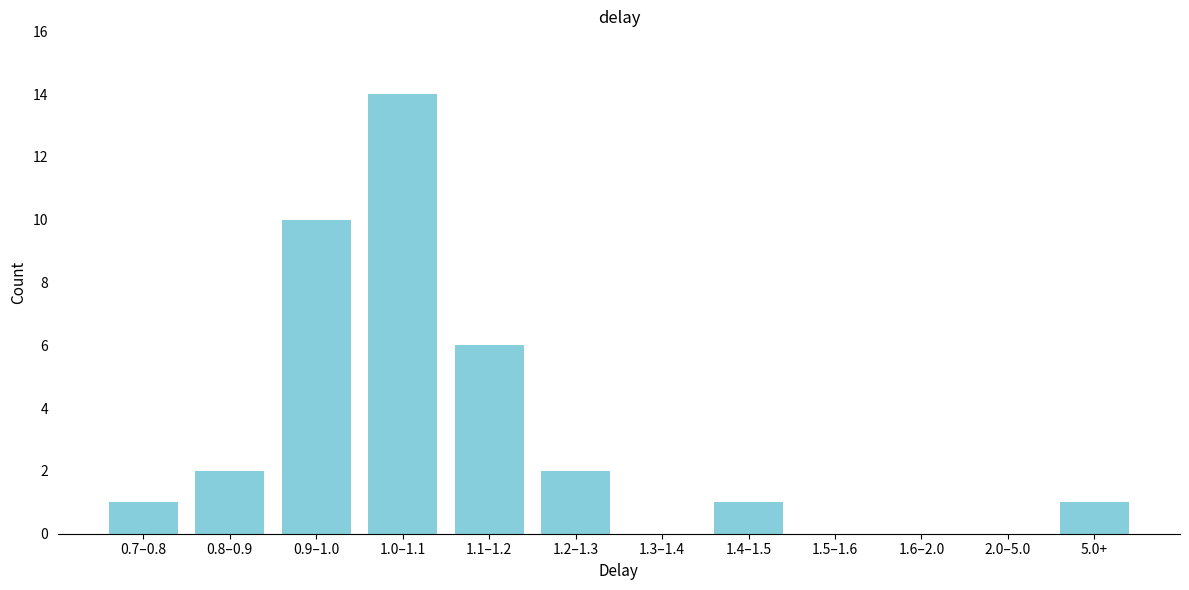

Reading left to right, what are all the values shown in this chart?

0.7–0.8=1	0.8–0.9=2	0.9–1.0=10	1.0–1.1=14	1.1–1.2=6	1.2–1.3=2	1.3–1.4=0	1.4–1.5=1	1.5–1.6=0	1.6–2.0=0	2.0–5.0=0	5.0+=1